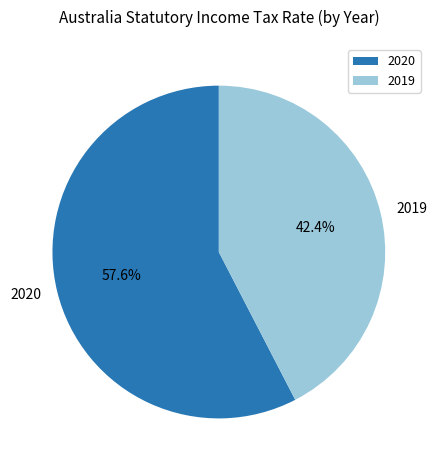

Rank the categories by value from highest to lowest.

2020, 2019